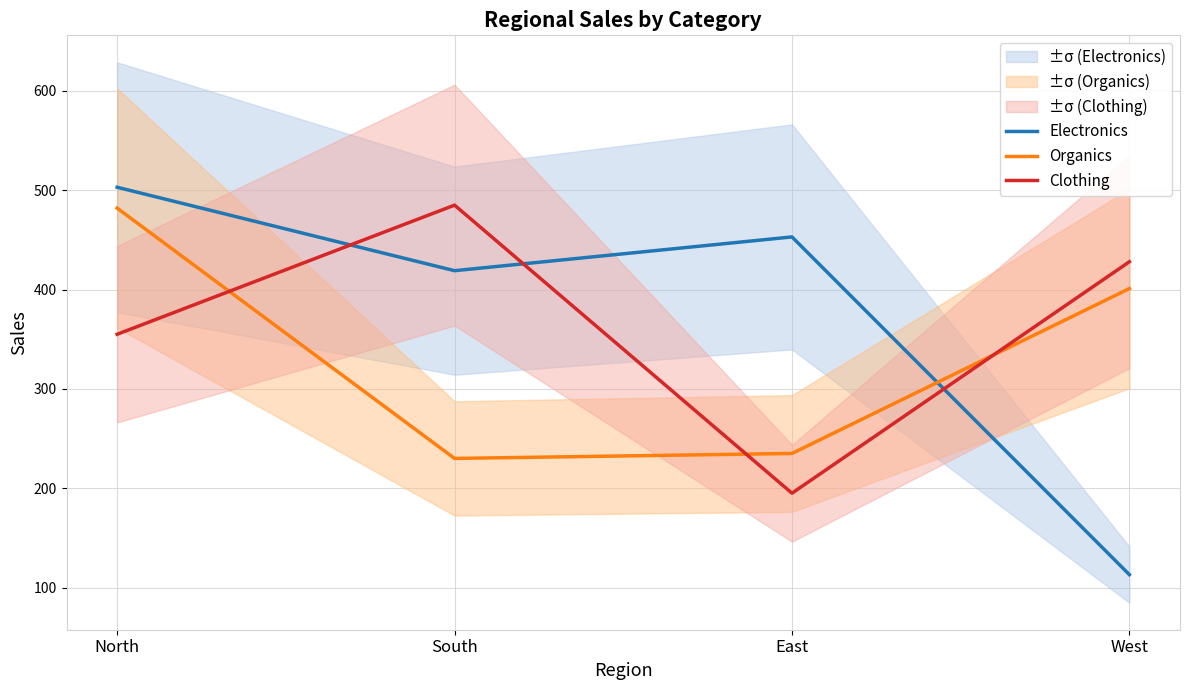

Which label corresponds to the smallest value in the chart?

West